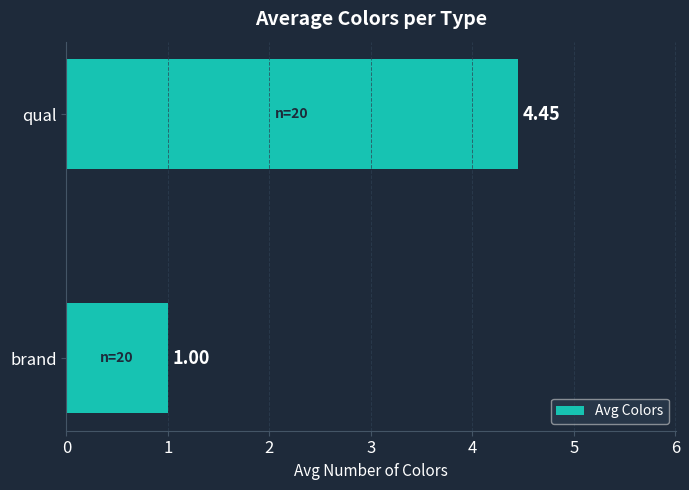

Between brand and qual, which is larger?

qual